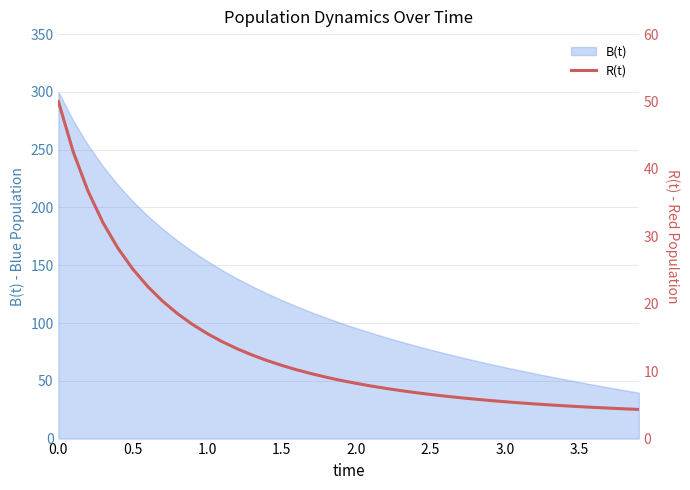

Does the chart have visible grid lines?

Yes